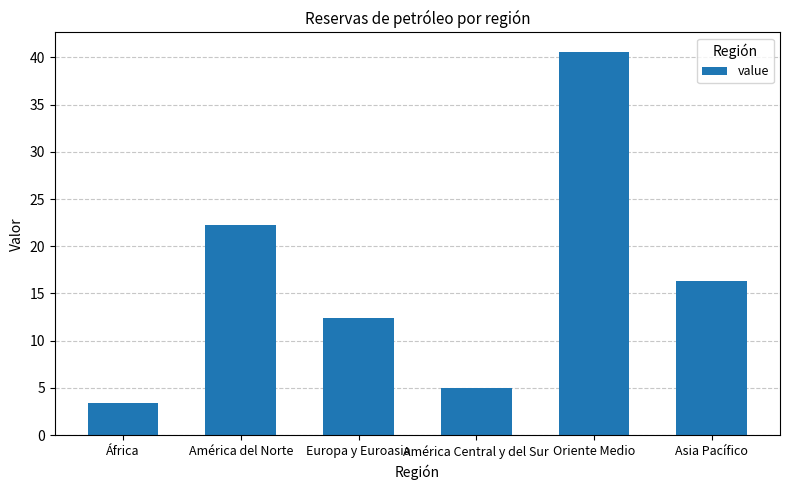

What is the value of the 4th bar from the left?

5.0